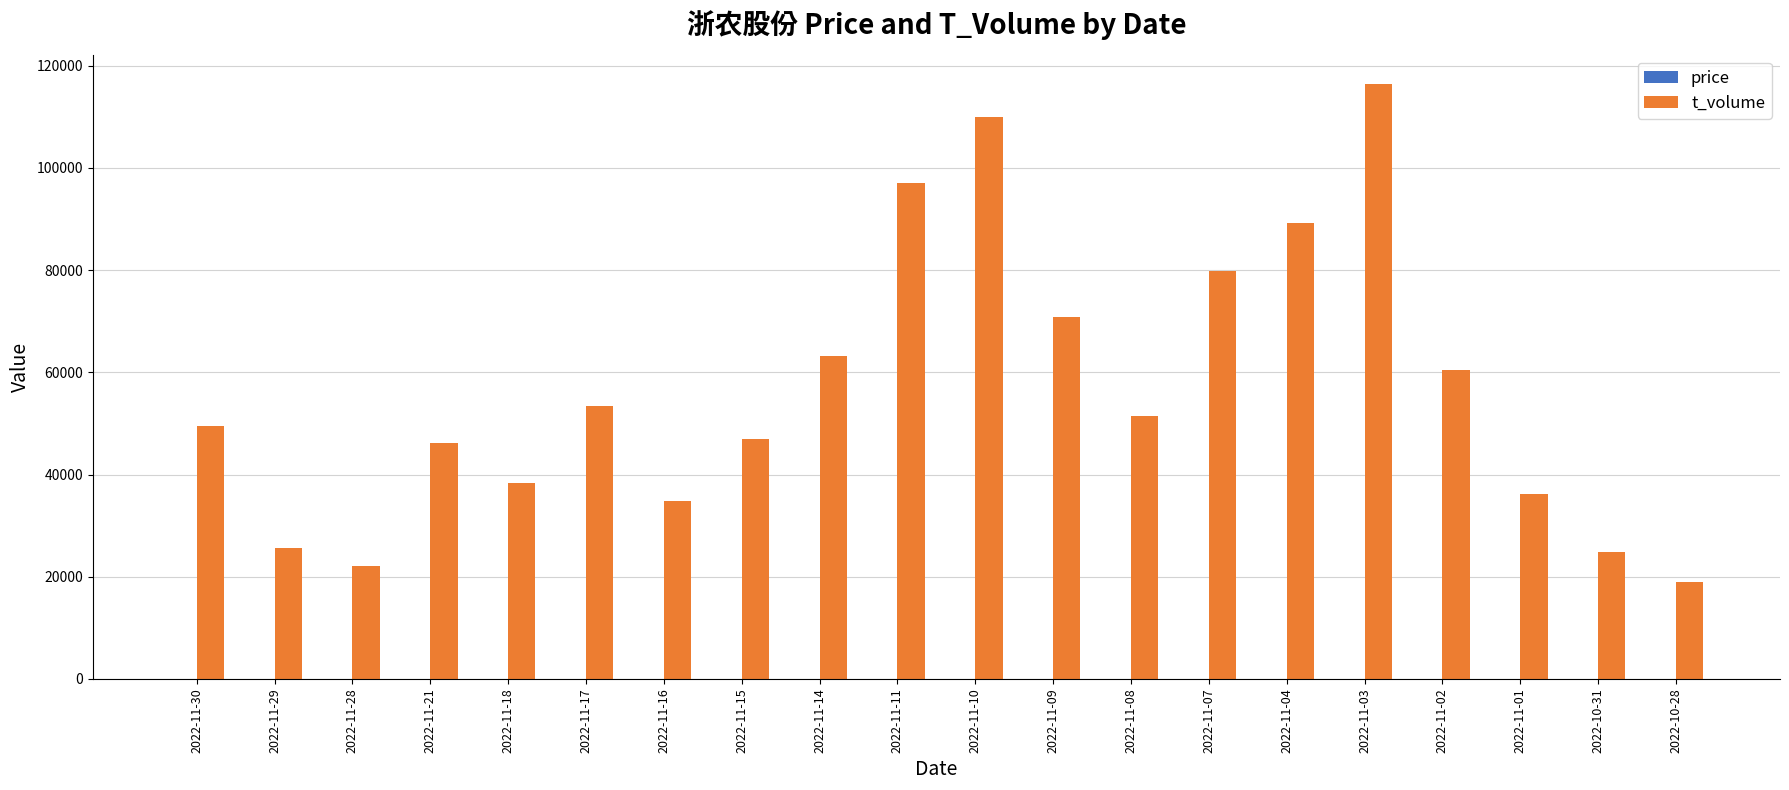

What is the maximum value shown in the chart?

116306.0